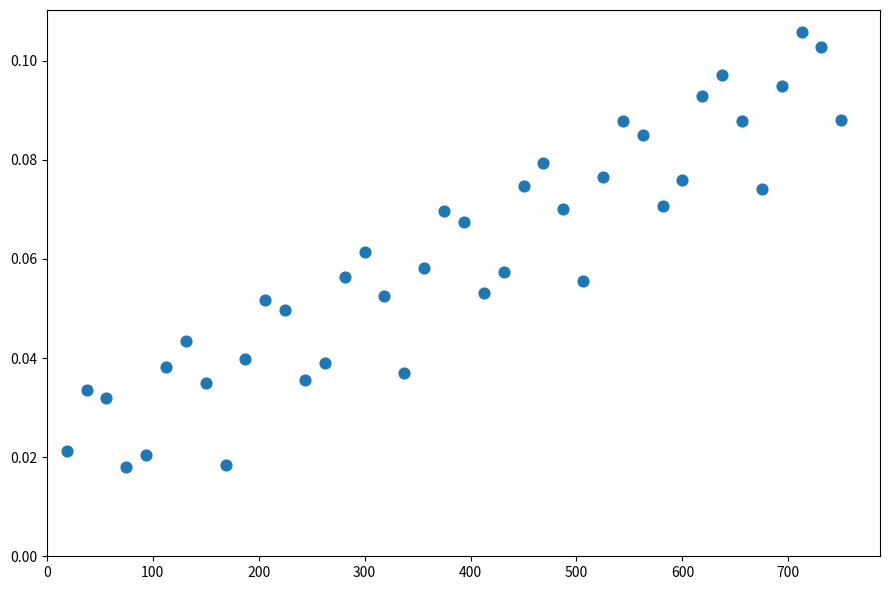

What is the range of X values (max minus min)?

731.2